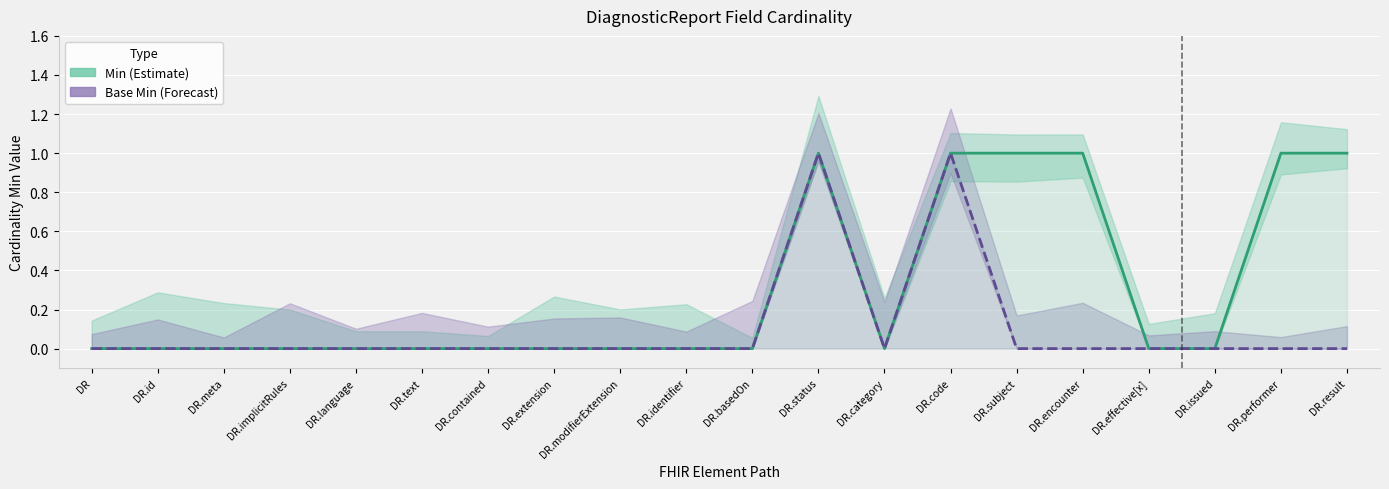

Is it true that Min equals 1 at DR.result?

True